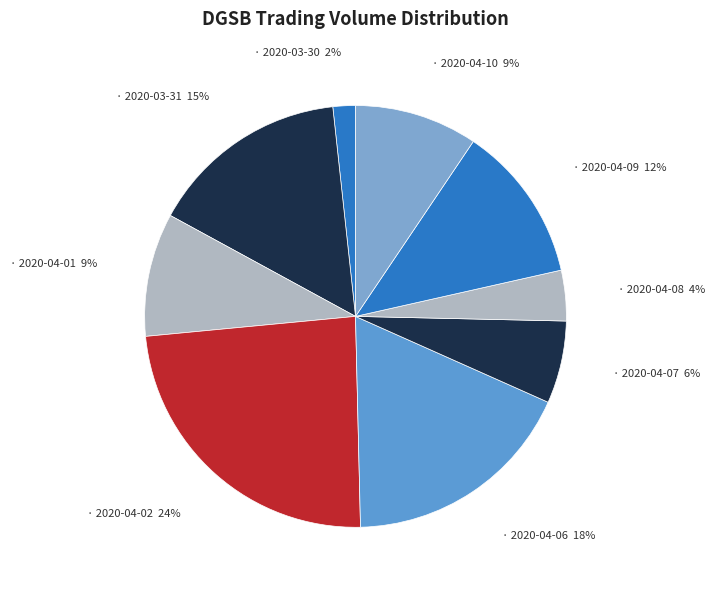

How many slices are in this pie chart?

9